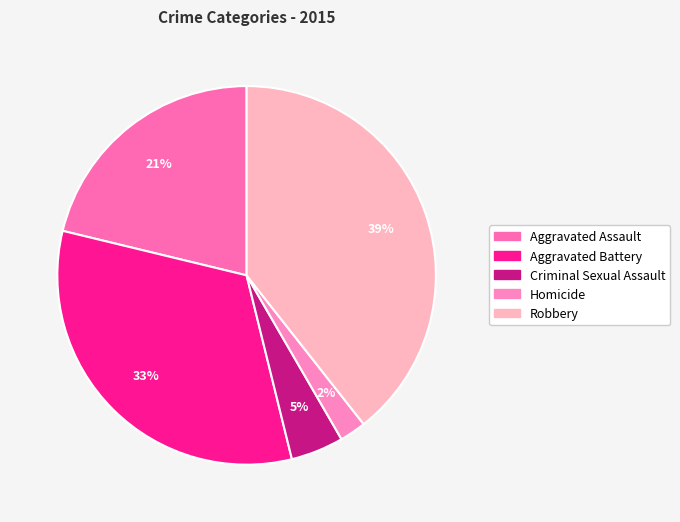

Combined, what portion of the pie is Homicide and Aggravated Assault?

23.5%